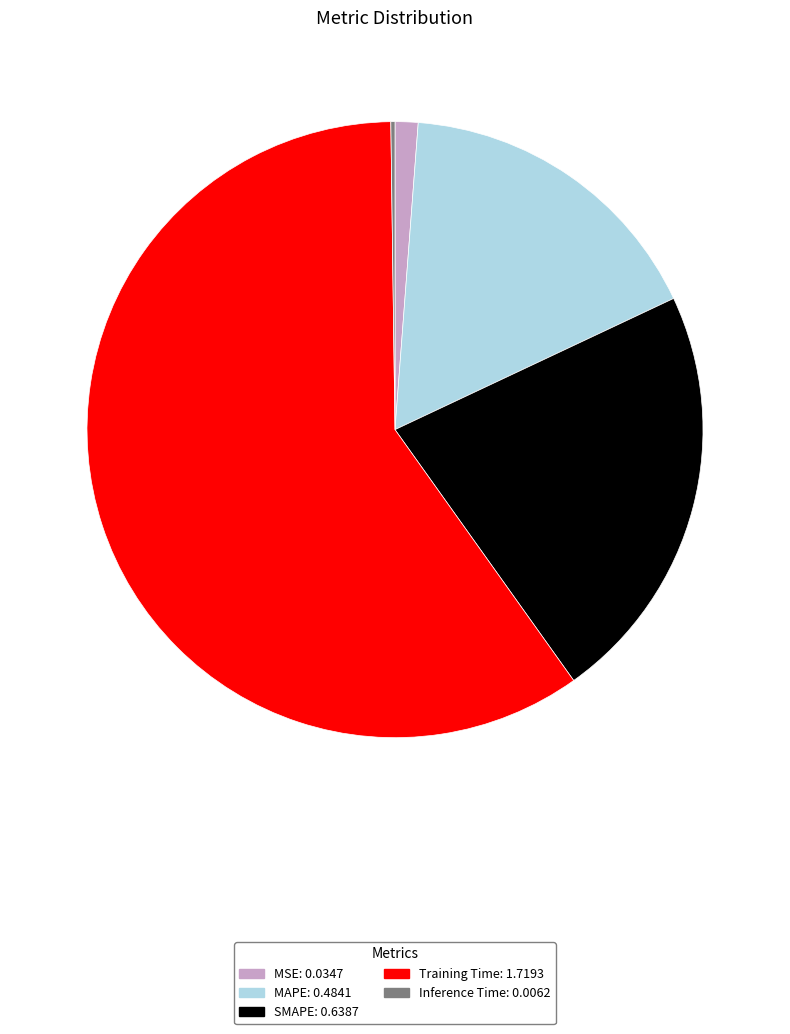

Is it true that SMAPE: 0.6387 is 8% of the pie?

False